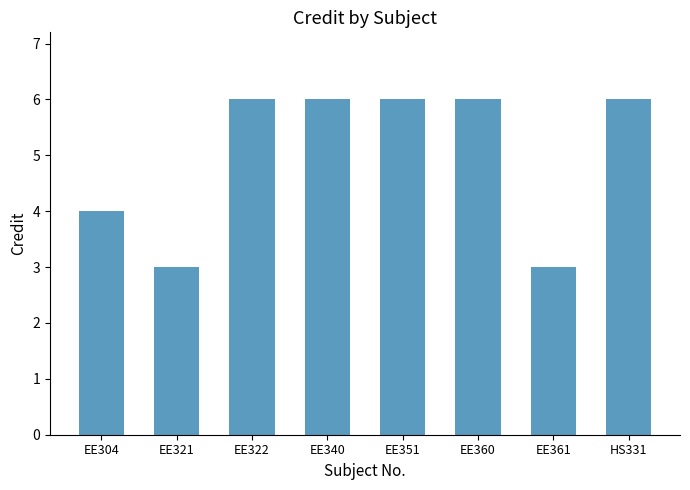

The chart shows a value of 6 at EE340. True or false?

True